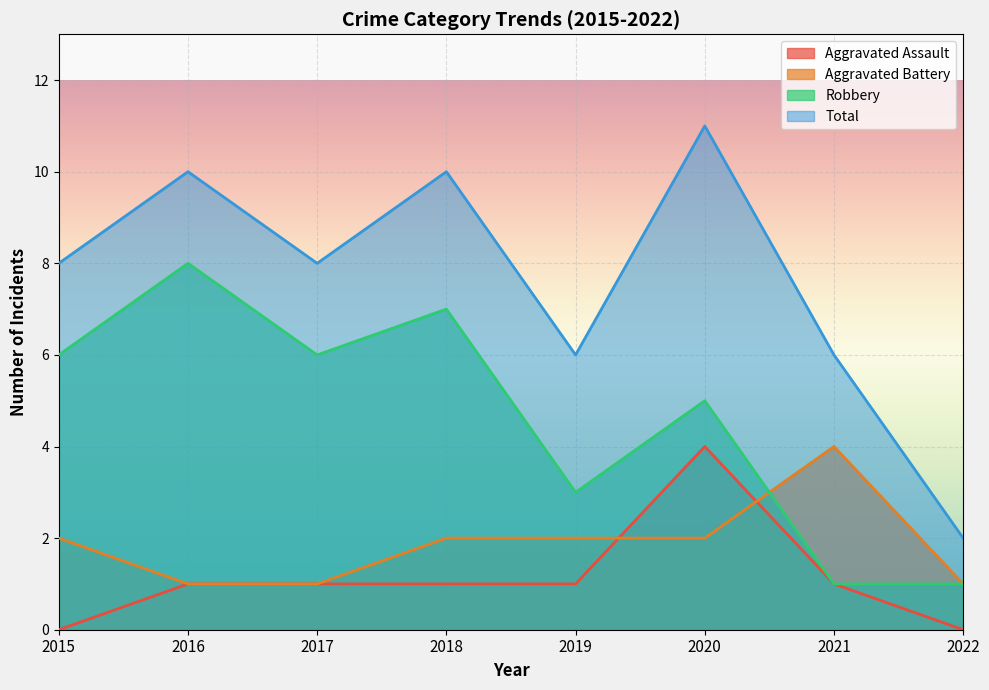

True or false: Aggravated Battery has a value of 3 at 2018.

False